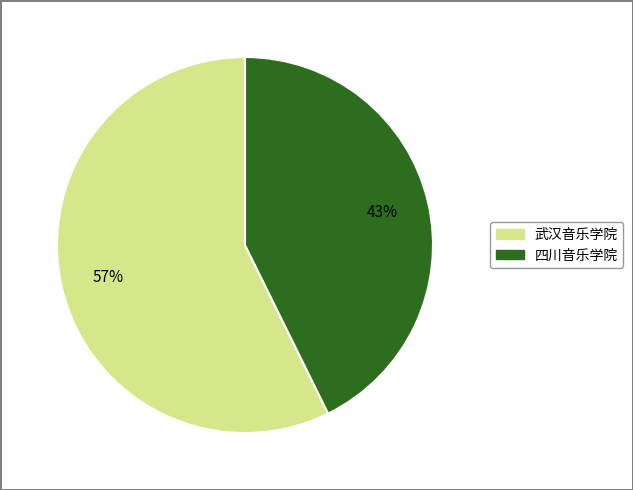

To the nearest percent, what is the average slice percentage?

50%